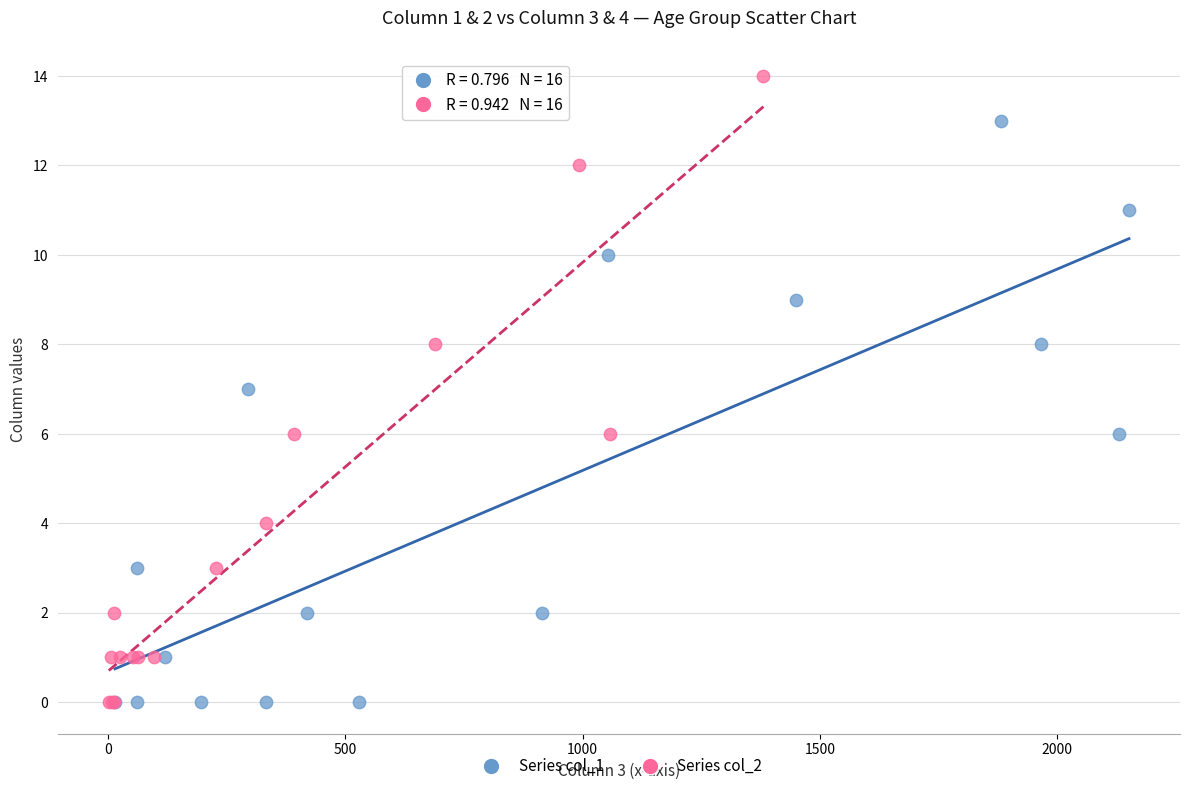

Which series has the widest spread of Y values?

Series col_2